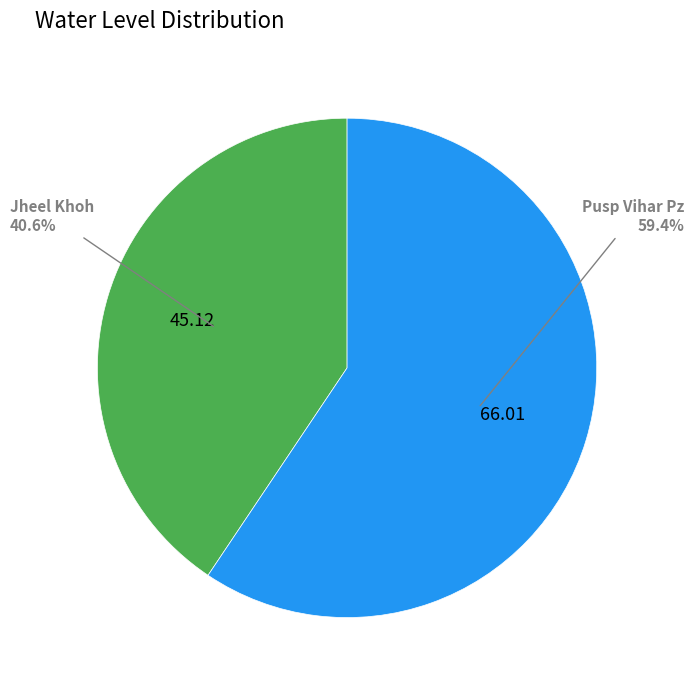

Combined, what portion of the pie is Pusp Vihar Pz and Jheel Khoh?

100.0%